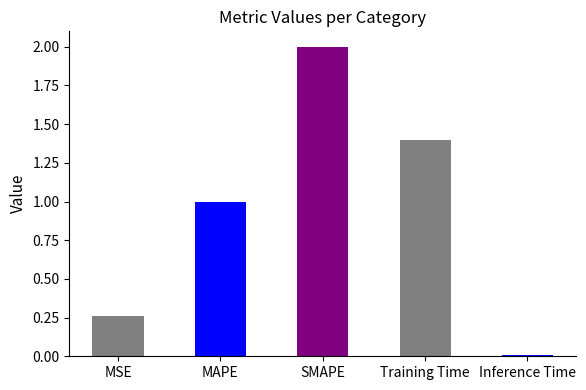

What is the change in value from MSE to Training Time?

+1.1